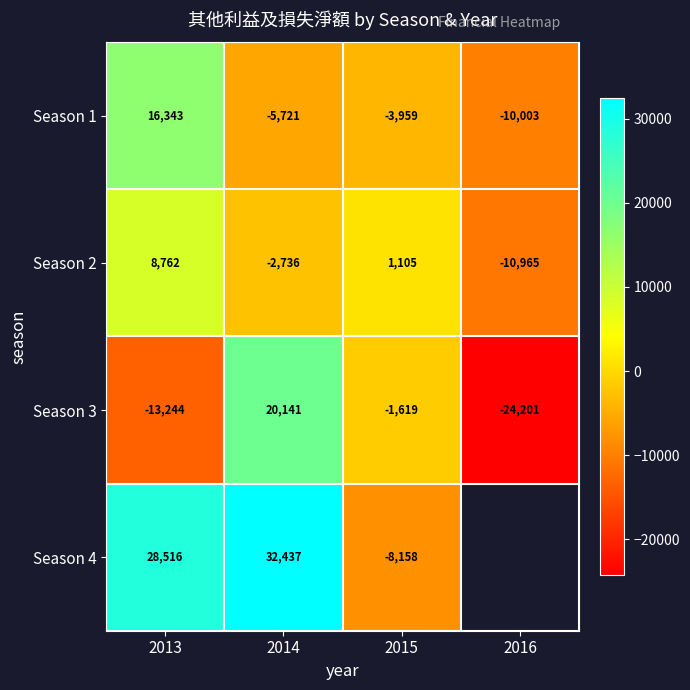

At how many categories does at least one series exceed 21868?

2